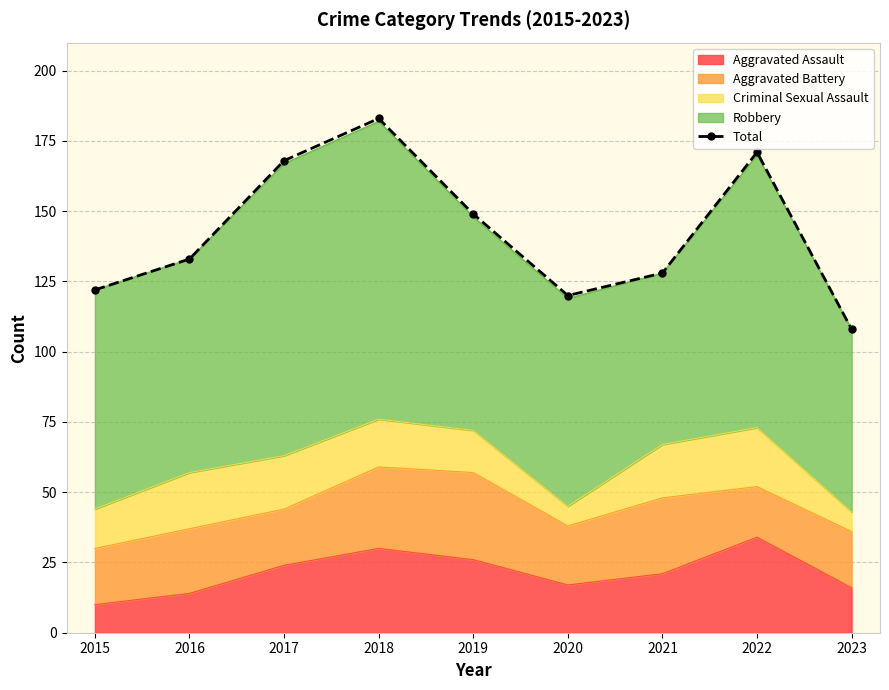

How many lines are shown in the chart?

1